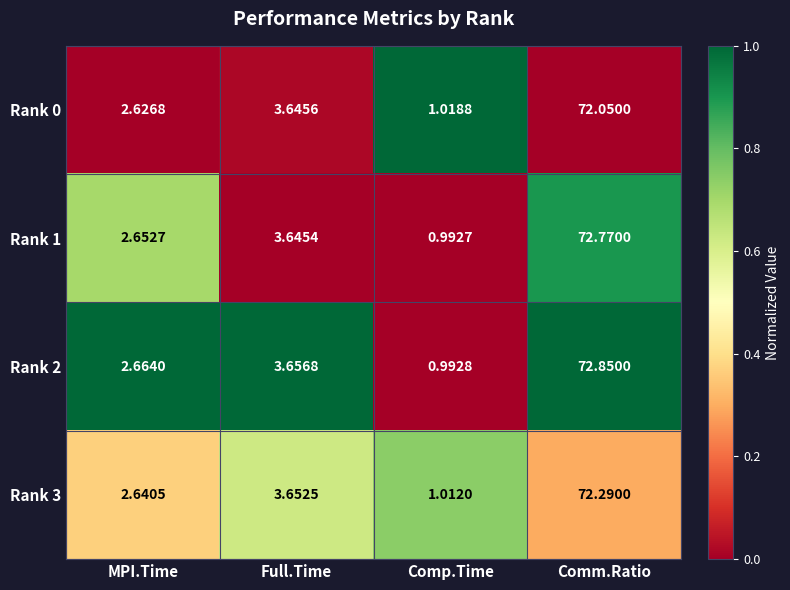

Is the value of Rank 0 at MPI.Time greater than the value of Rank 1 at Full.Time?

No